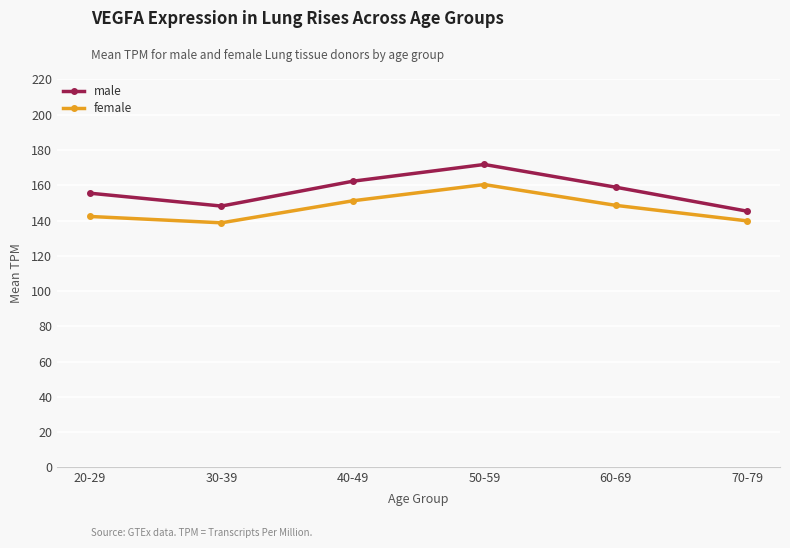

Rank the categories by male value from highest to lowest.

50-59, 40-49, 60-69, 20-29, 30-39, 70-79